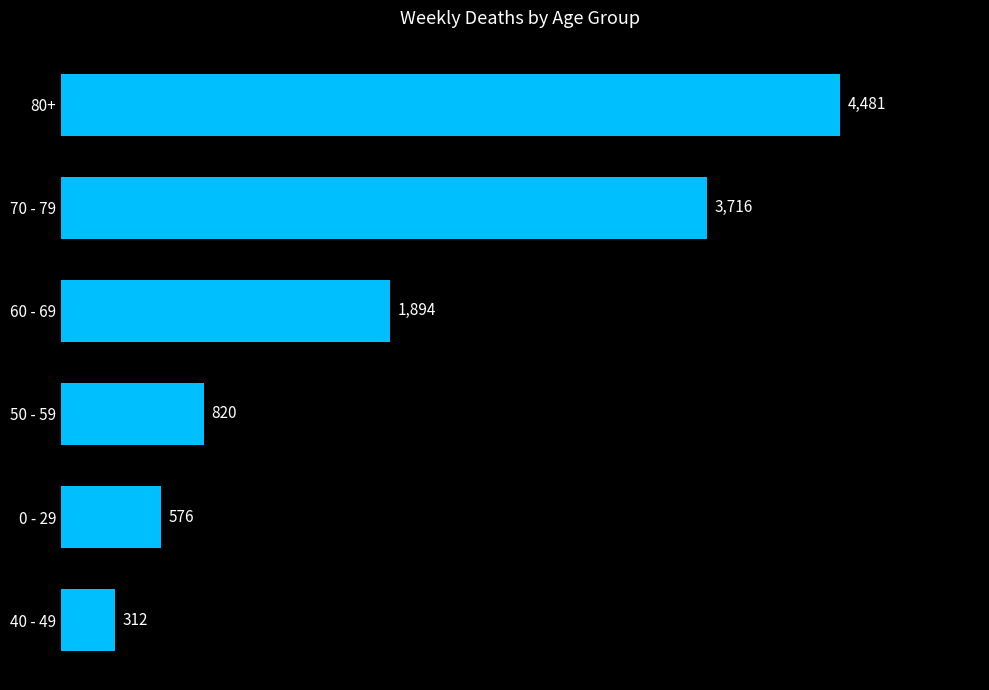

Is it true that the value at 0 - 29 is 851?

False